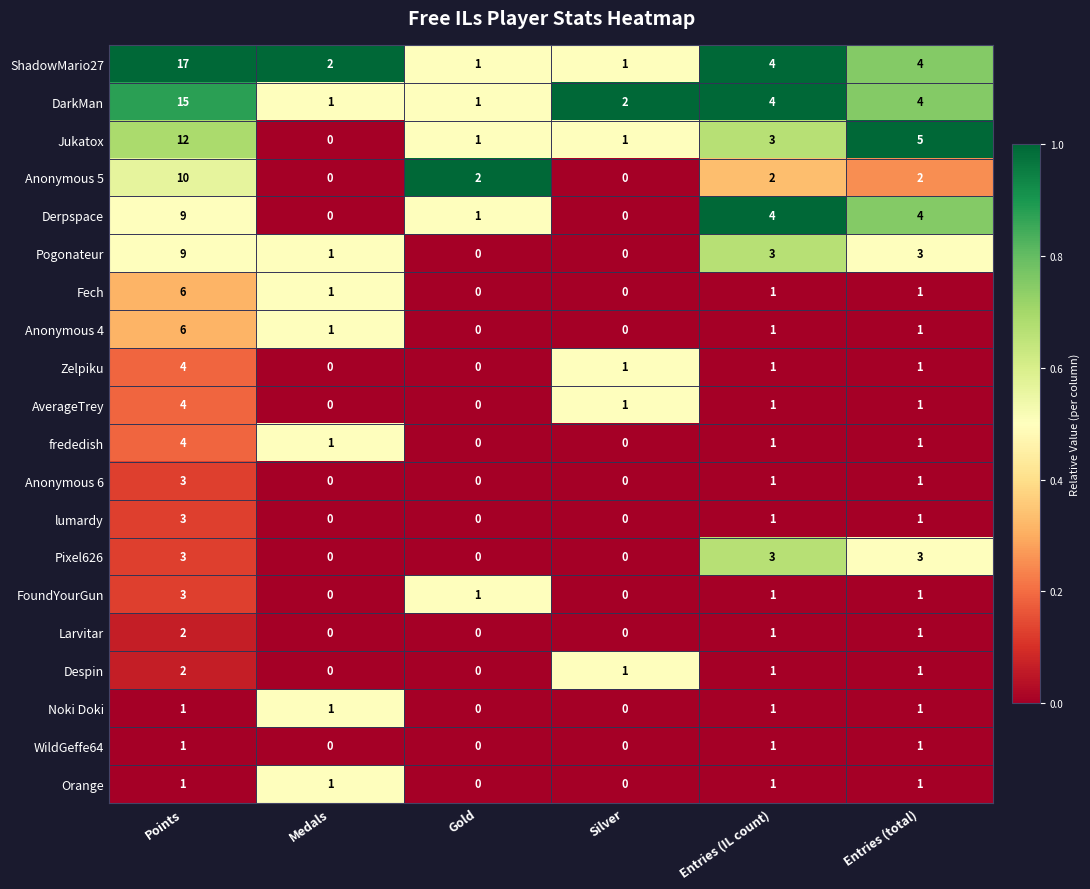

Count the Anonymous 6 values in the range 0 to 1.

5